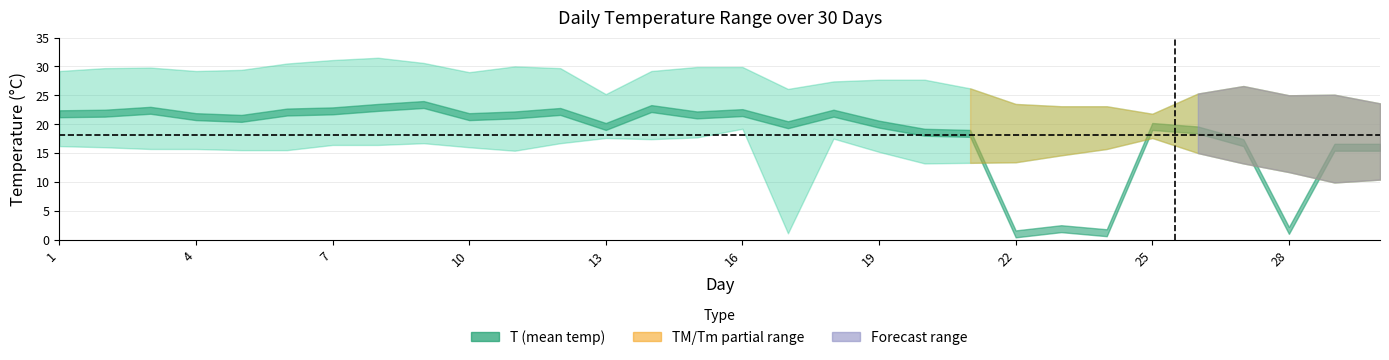

At which category is the sum across all series the highest?

16